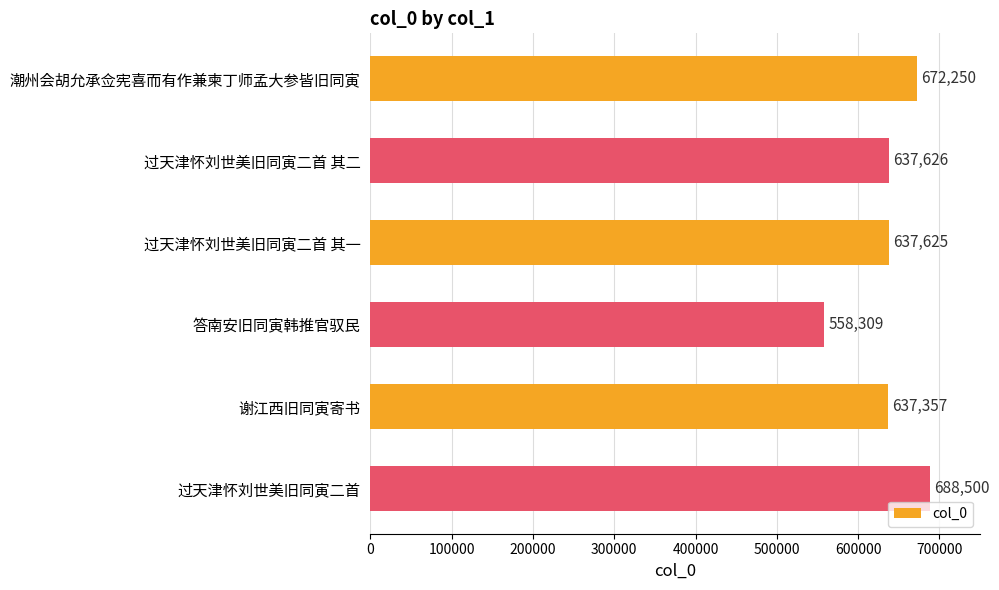

How many bars are there in total?

6